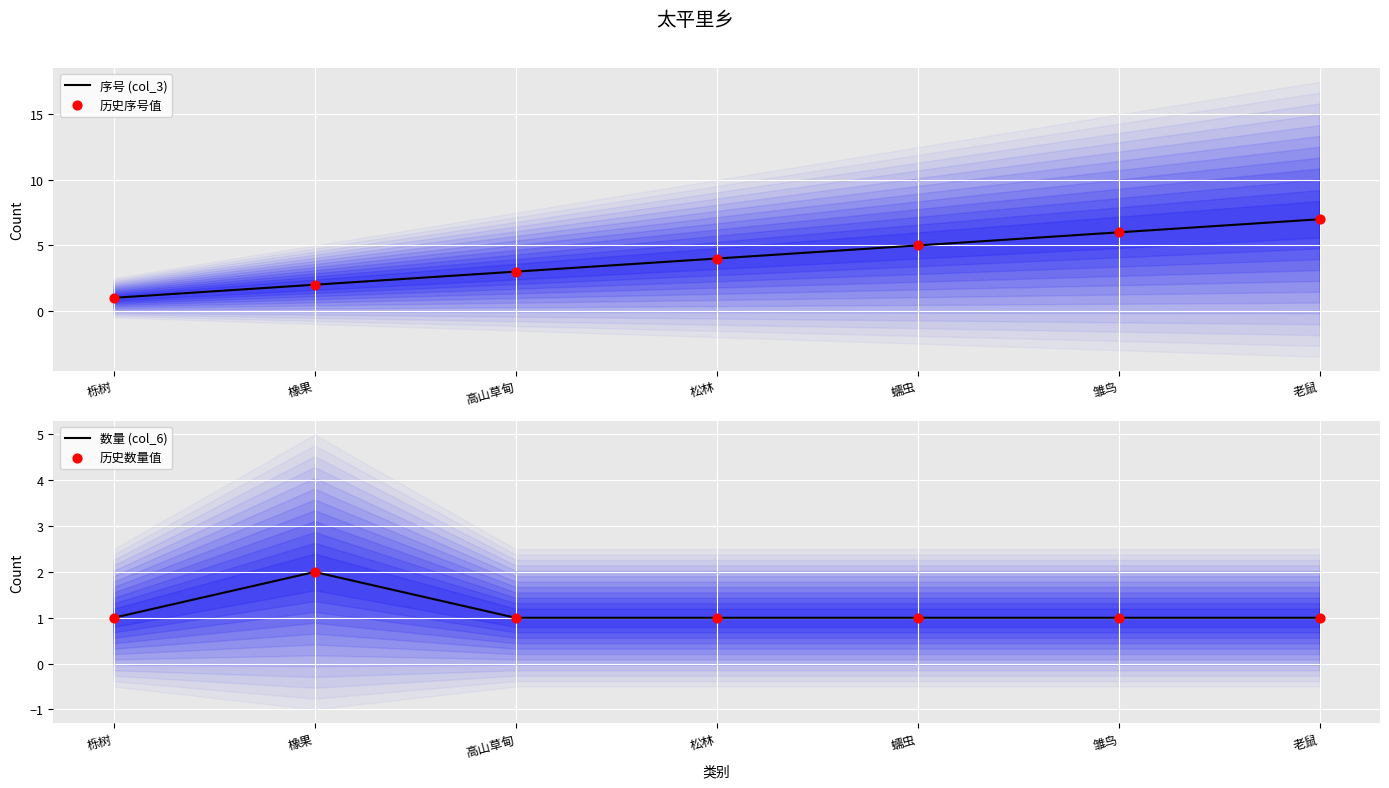

At how many categories does at least one series exceed 5?

2